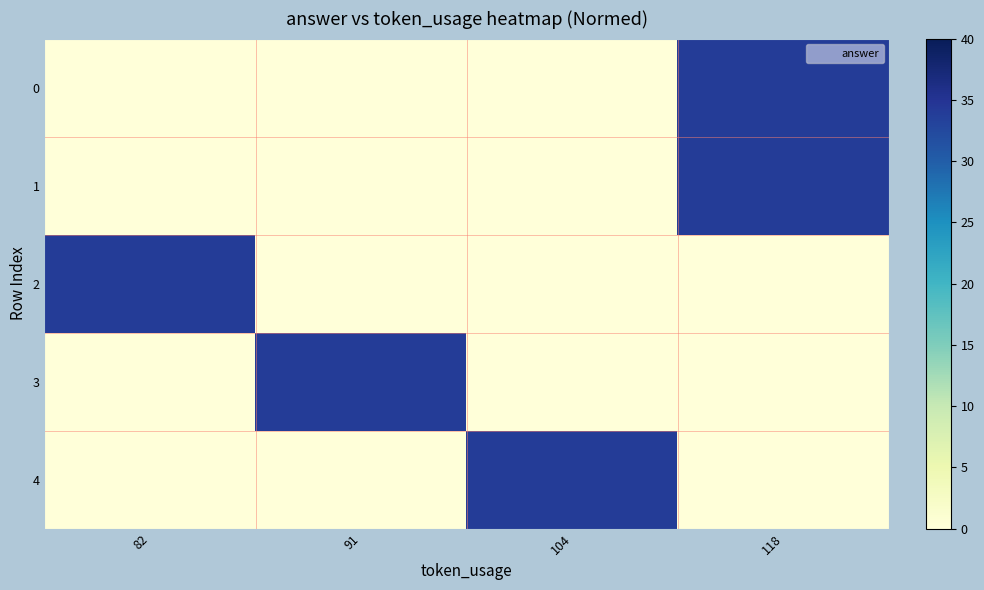

Reading left to right, list all the values displayed in this chart.

0: 82=0	91=0	104=0	118=34
1: 82=0	91=0	104=0	118=34
2: 82=34	91=0	104=0	118=0
3: 82=0	91=34	104=0	118=0
4: 82=0	91=0	104=34	118=0